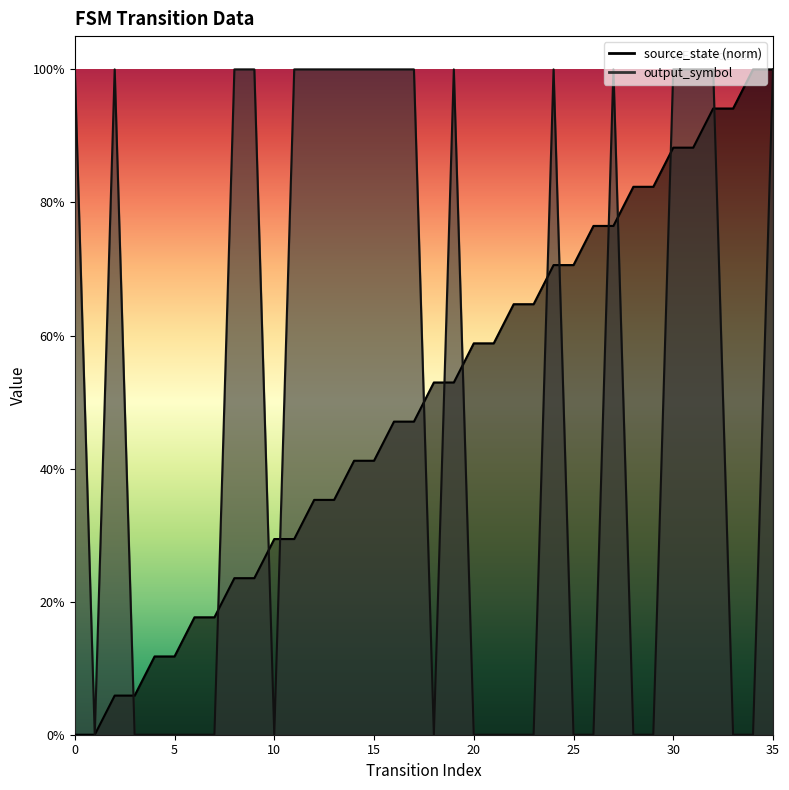

What is the difference between the highest and lowest values at 27?

0.2